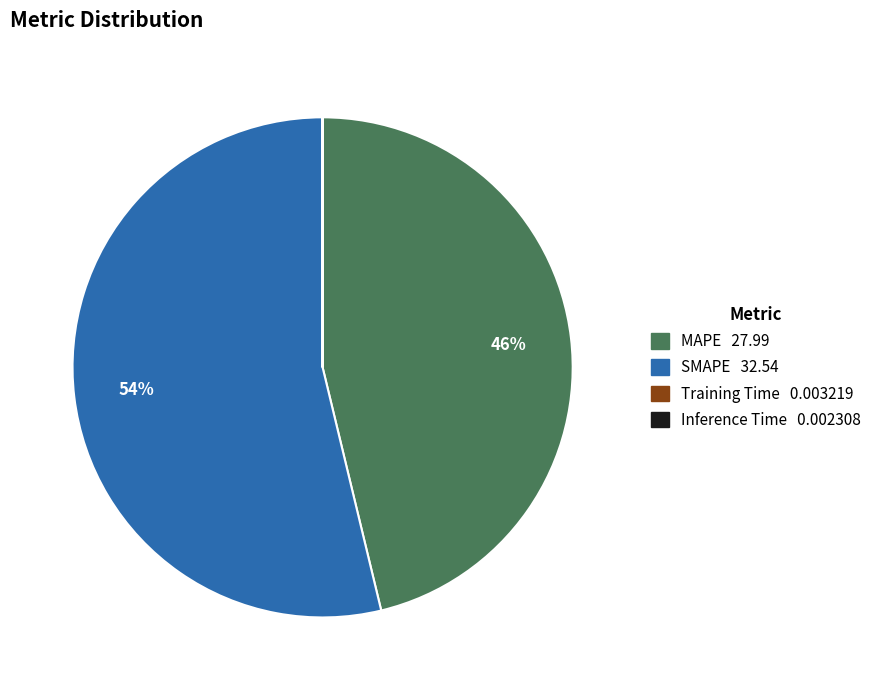

To the nearest percent, what is the average slice percentage?

25%